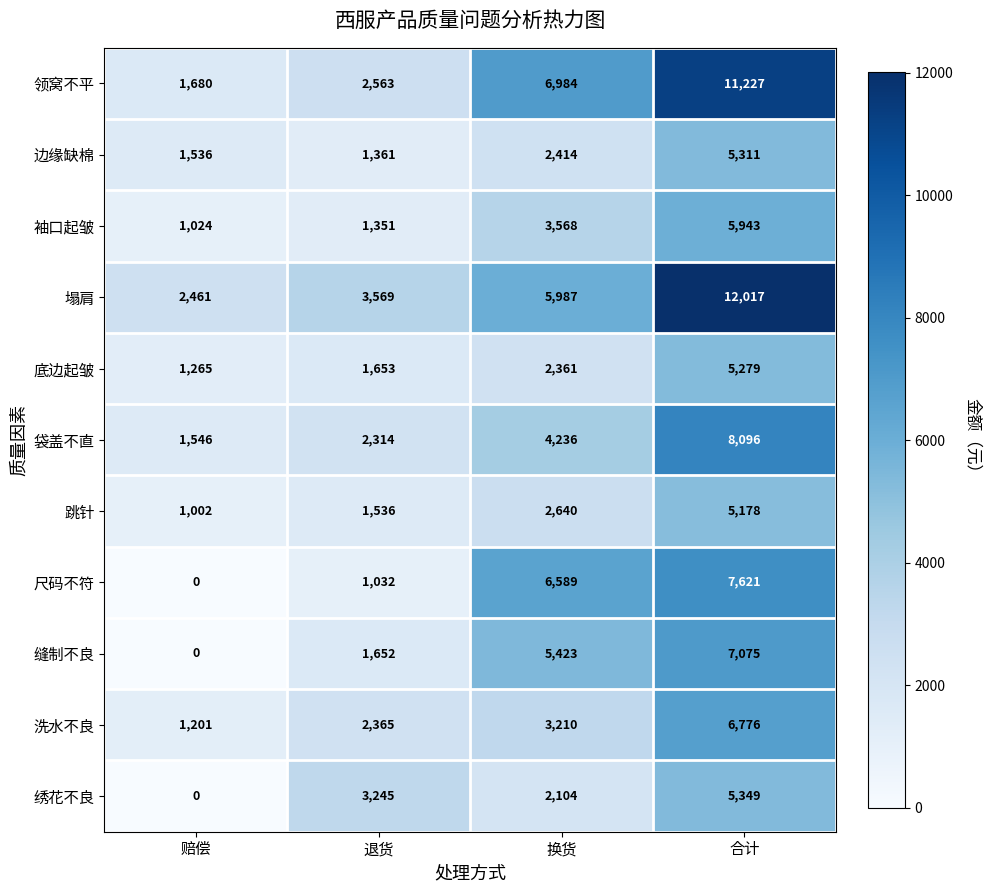

The value of 底边起皱 at 赔偿 is 1265. True or false?

True